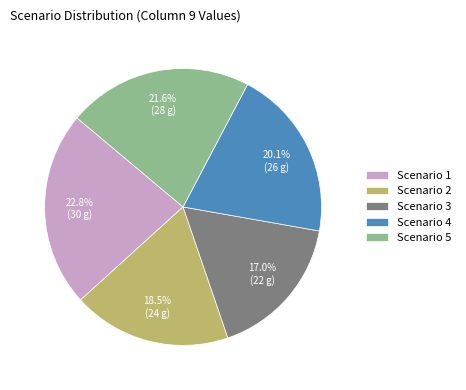

What is the largest slice in the pie chart?

Scenario 1